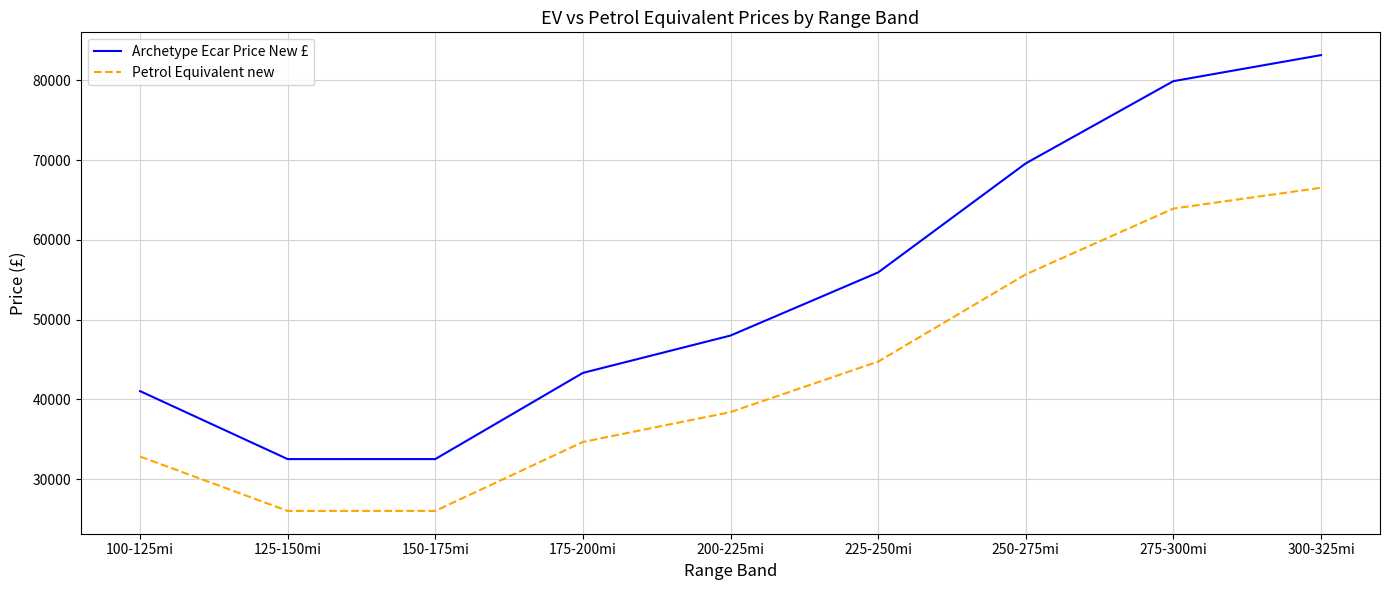

What value does the Petrol Equivalent new series have at 300-325mi?

66521